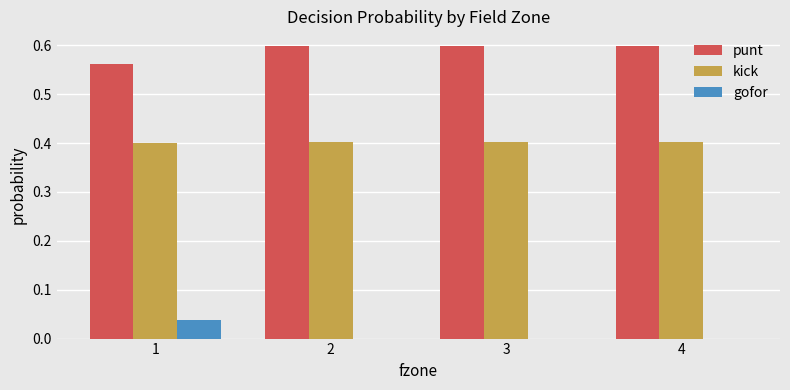

The punt series shows 0.6 at 2. True or false?

True